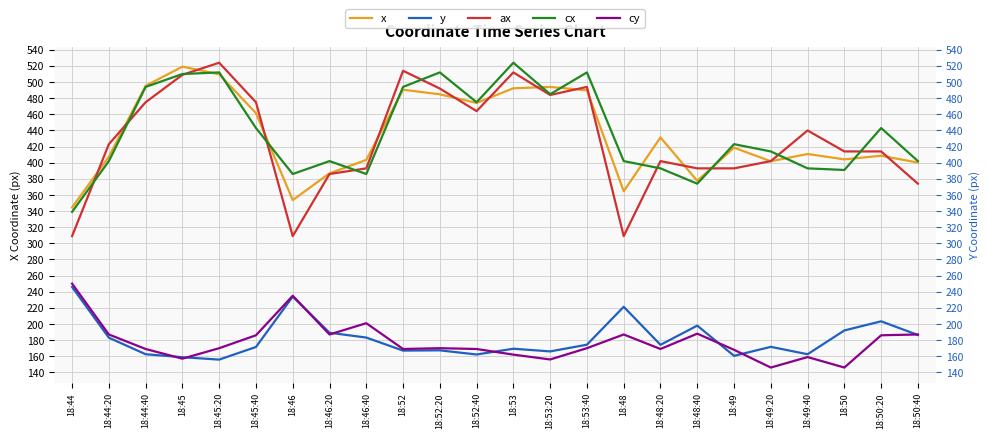

The cx series shows 402.0 at 18:44:20. True or false?

True